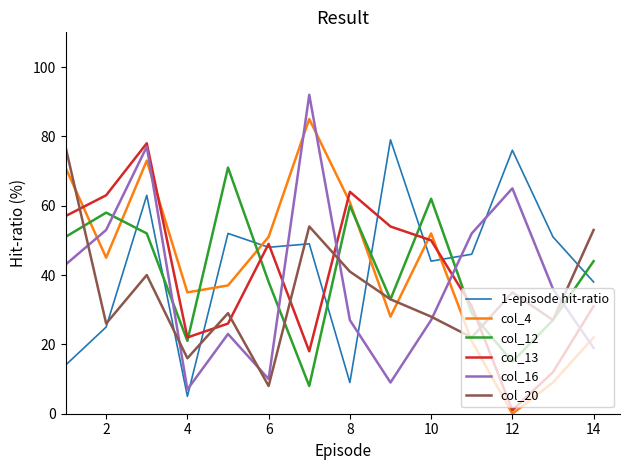

List the series in order of their peak value, lowest first.

col_12, col_20, col_13, 1-episode hit-ratio, col_4, col_16